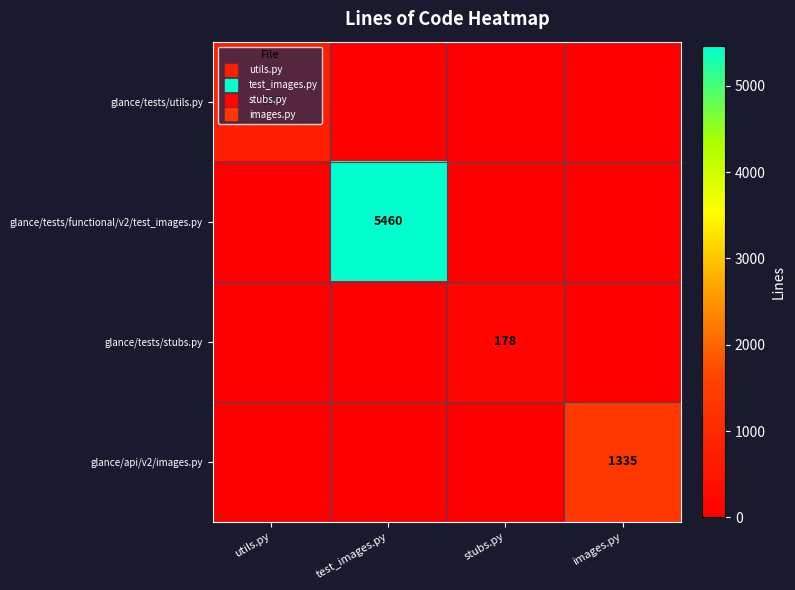

What is the difference between the highest and lowest values at utils.py?

737